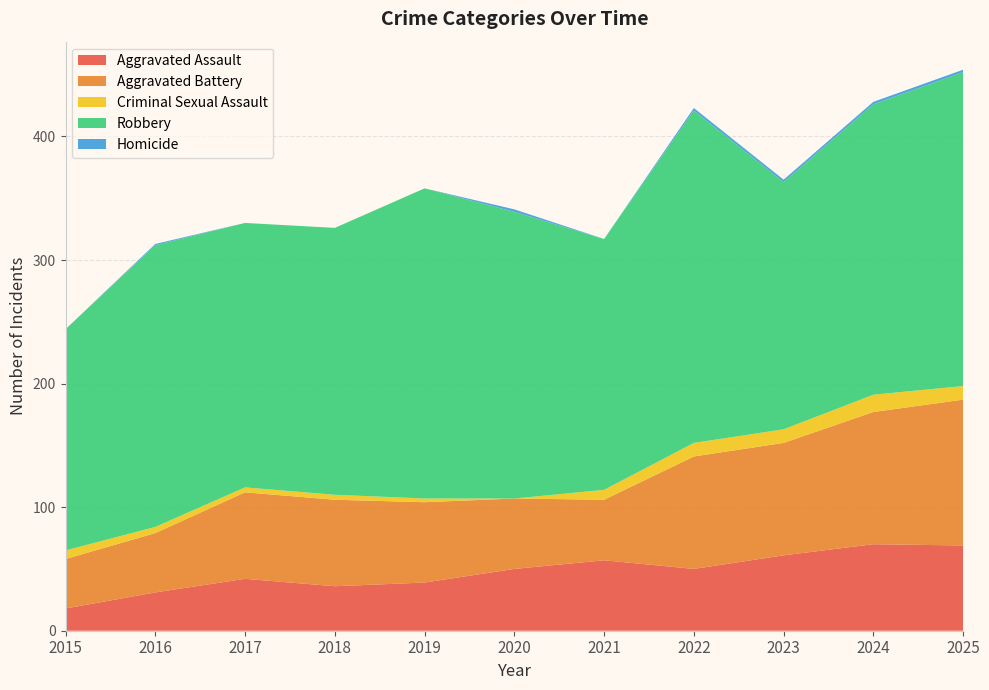

Reading left to right, extract all data points from this chart.

Aggravated Assault: 2015=18	2016=31	2017=42	2018=36	2019=39	2020=50	2021=57	2022=50	2023=61	2024=70	2025=69
Aggravated Battery: 2015=40	2016=48	2017=70	2018=70	2019=65	2020=57	2021=49	2022=91	2023=91	2024=107	2025=118
Criminal Sexual Assault: 2015=7	2016=5	2017=4	2018=4	2019=3	2020=0	2021=8	2022=11	2023=11	2024=14	2025=11
Robbery: 2015=179	2016=228	2017=214	2018=216	2019=251	2020=232	2021=203	2022=269	2023=200	2024=235	2025=254
Homicide: 2015=0	2016=1	2017=0	2018=0	2019=0	2020=2	2021=0	2022=2	2023=2	2024=2	2025=2